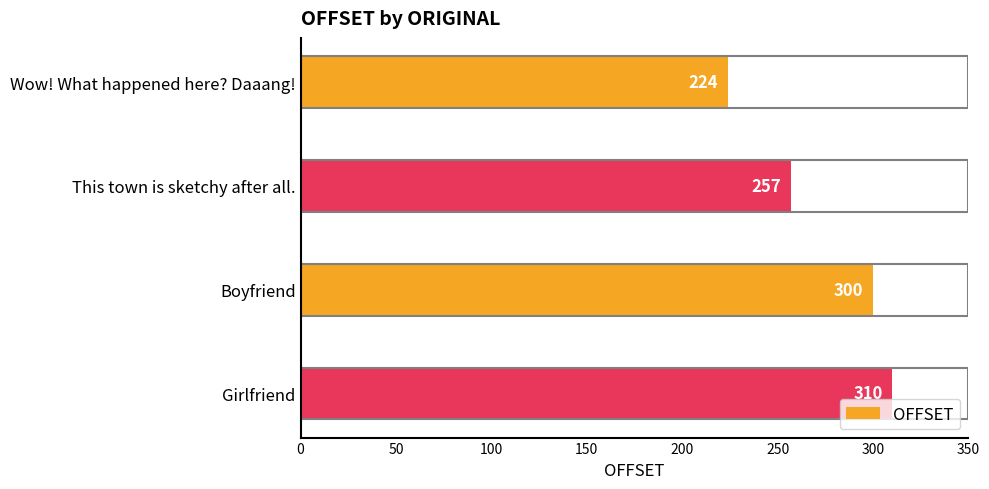

Reading bottom to top, transcribe all the data shown in this chart.

Girlfriend=310	Boyfriend=300	This town is sketchy after all.=257	Wow! What happened here? Daaang!=224